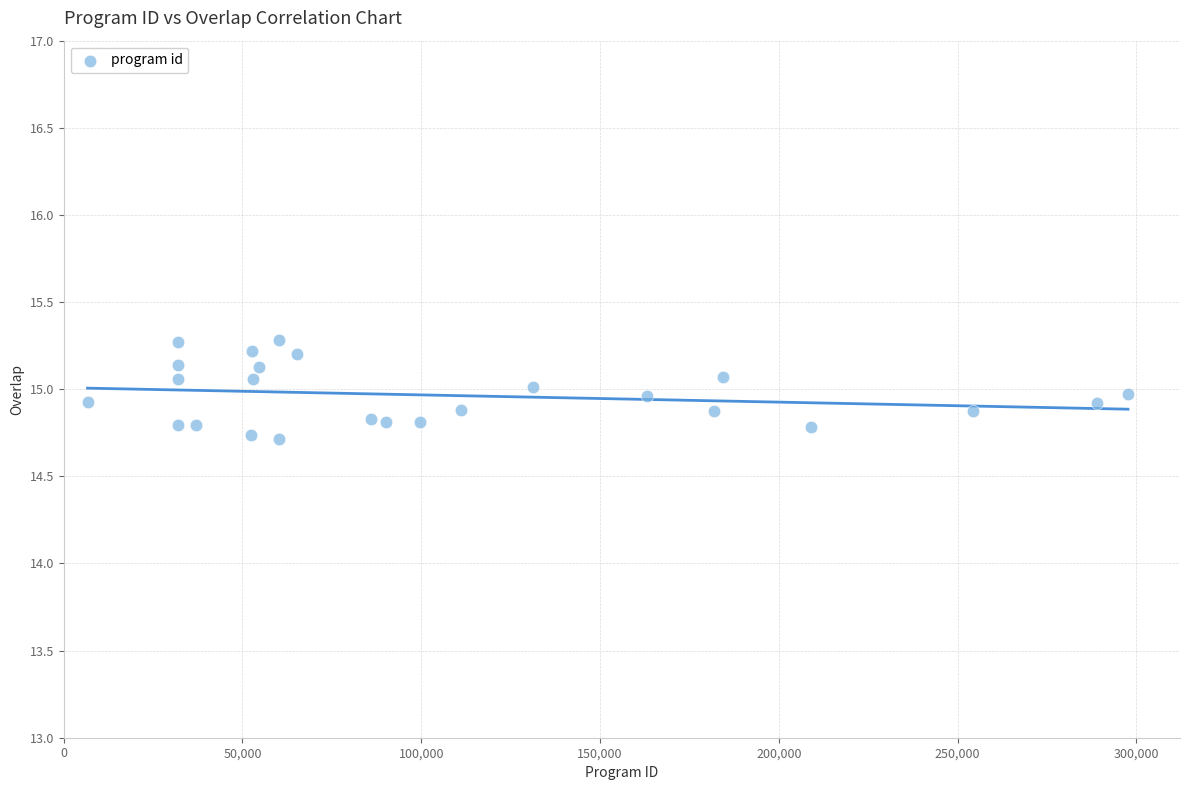

What is the range of X values (max minus min)?

290987.0